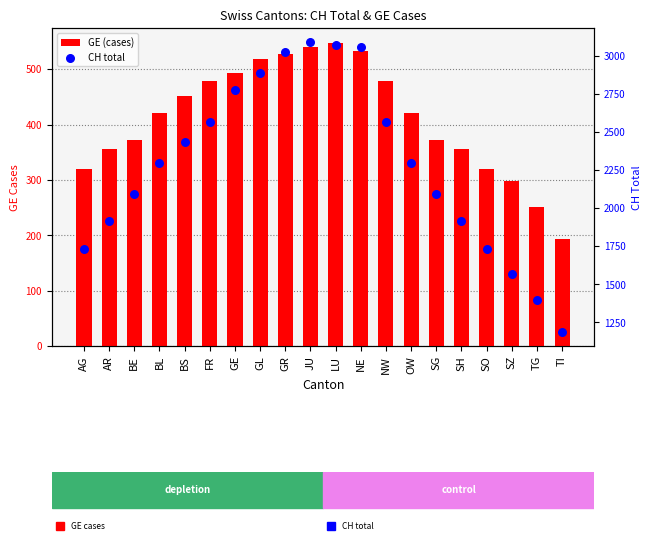

What are all the series names shown in the legend?

GE (cases), CH total